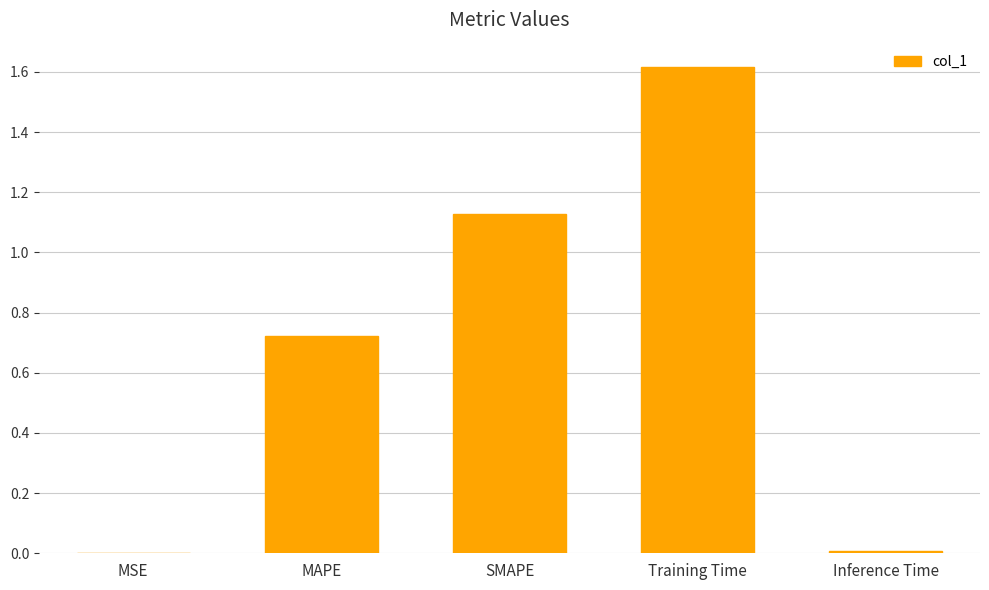

The chart shows a value of 0.0 at Inference Time. True or false?

True